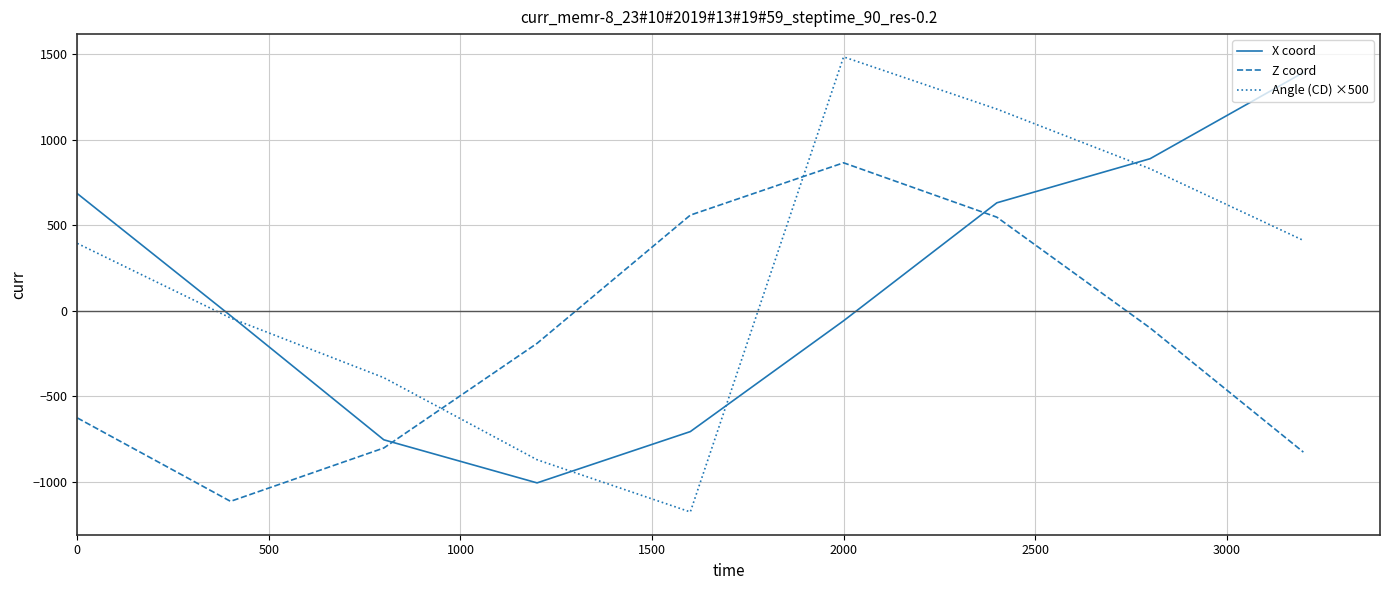

How many lines are shown in the chart?

3